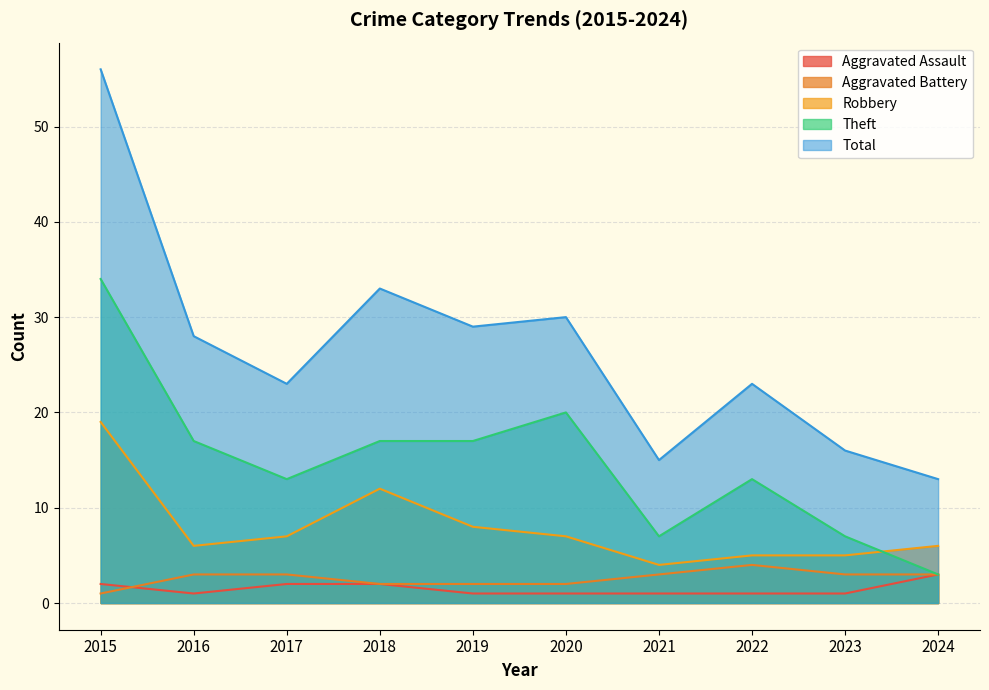

At which category is the sum across all series the highest?

2015